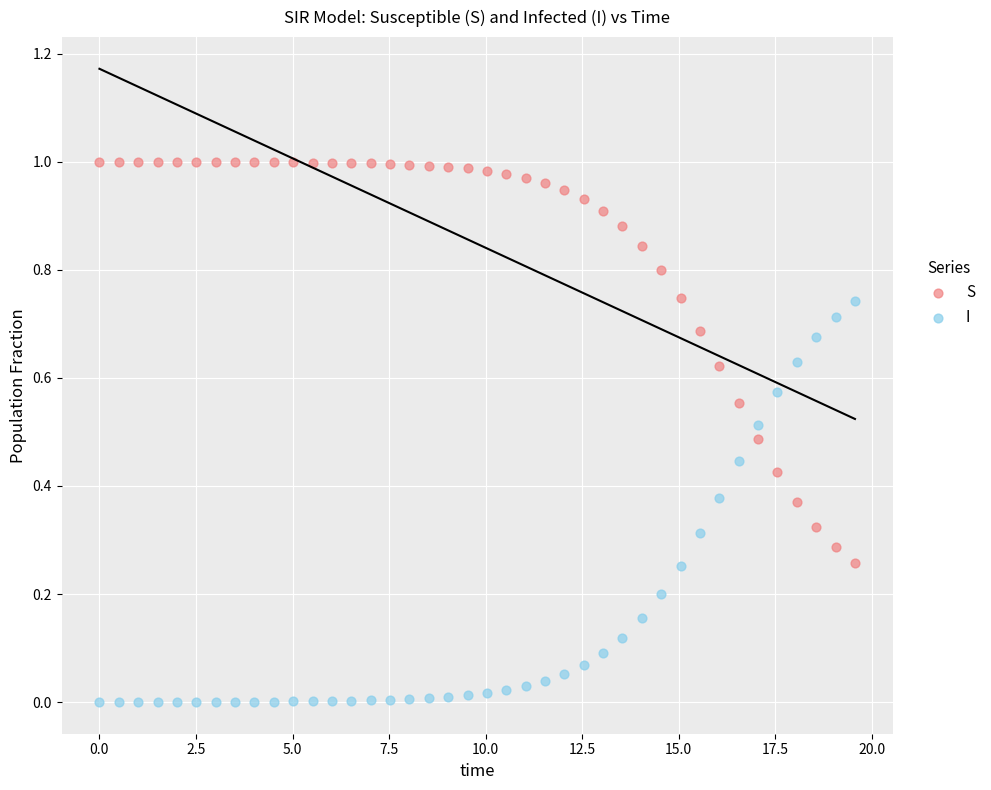

Which series contains the lowest Y value?

I